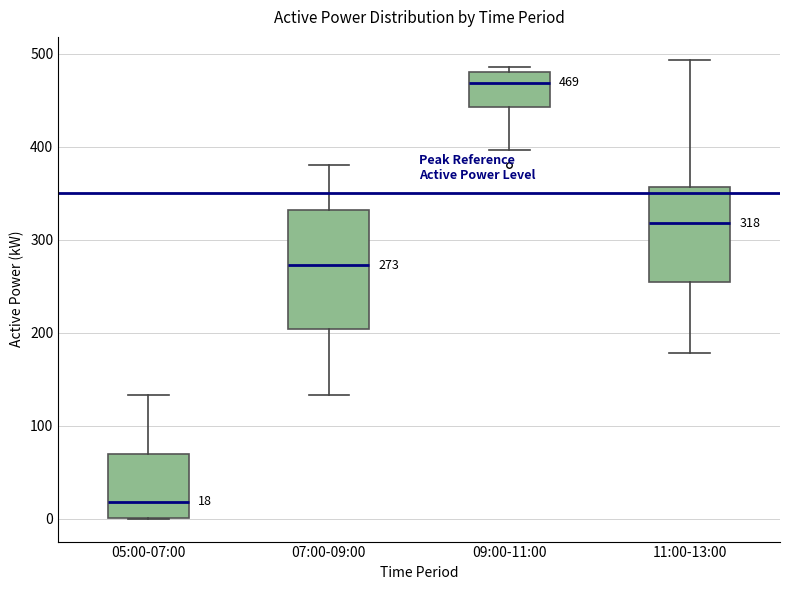

Comparing the boxes themselves (not the whiskers), which one is the tallest?

07:00-09:00